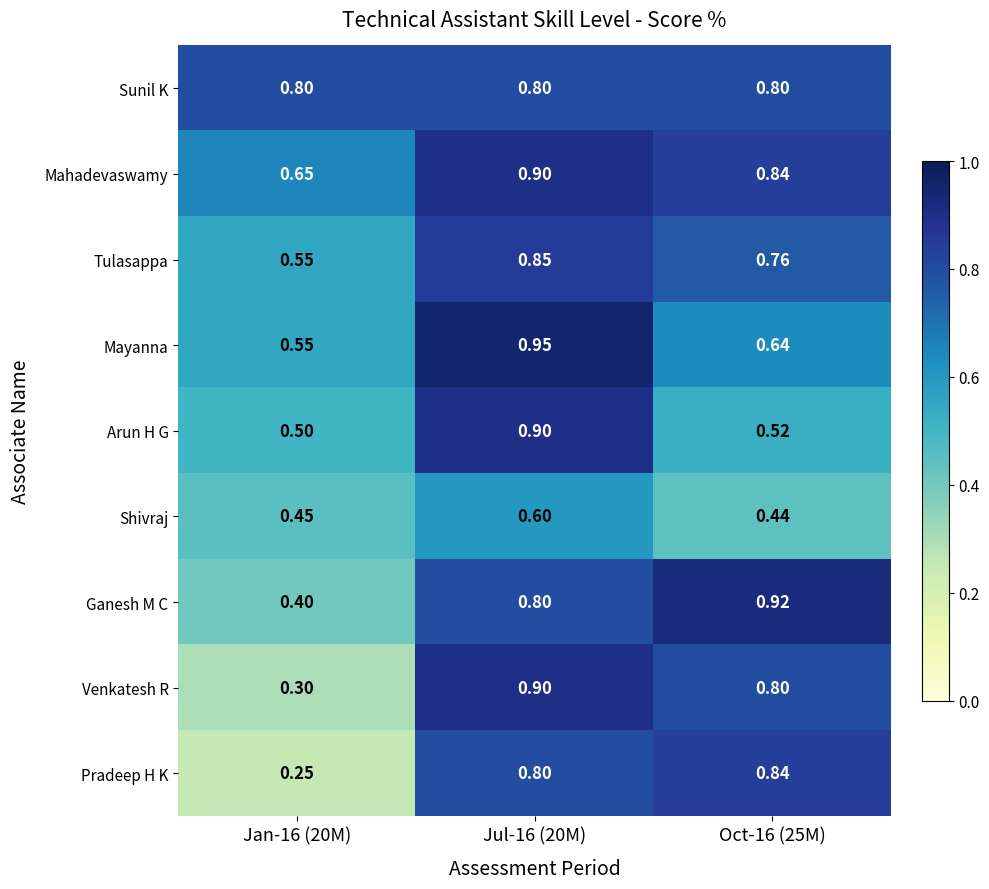

How many distinct data groups are displayed?

9